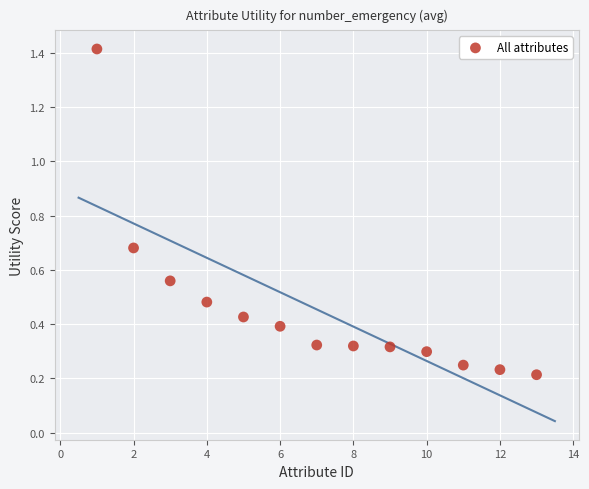

What is the range of X values (max minus min)?

12.0